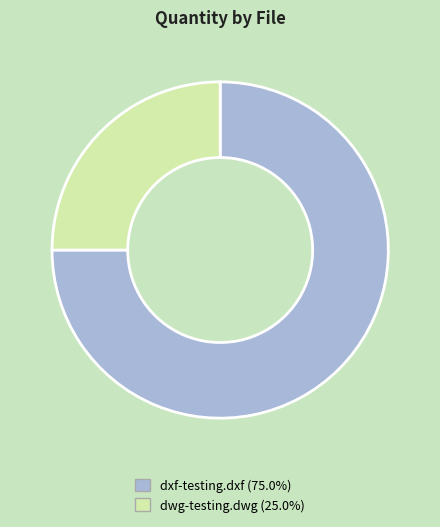

Do dxf-testing.dxf and dwg-testing.dwg together represent more than half of the pie?

Yes